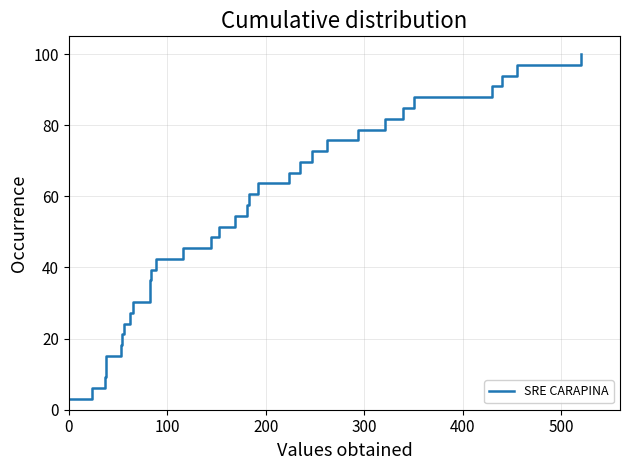

What is the value of the 9th point from the left?

27.3